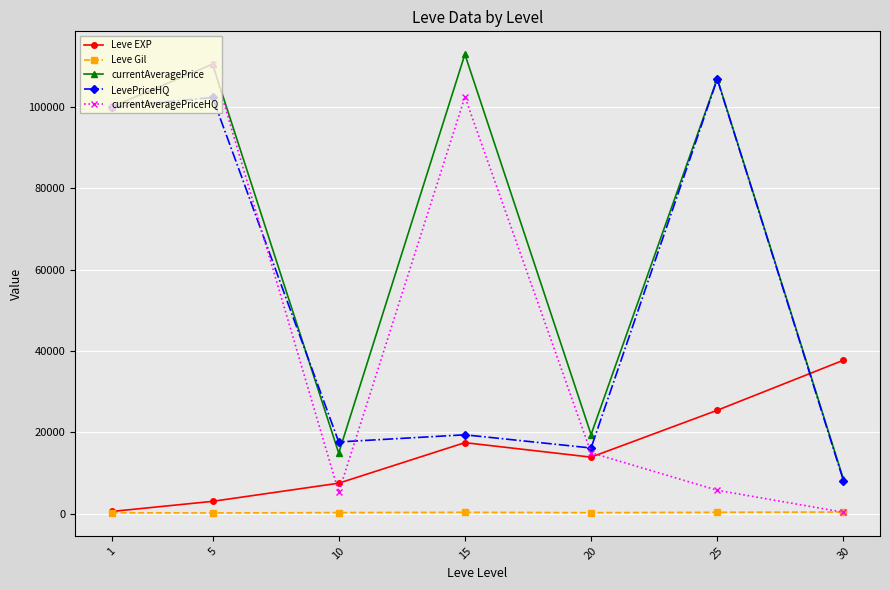

What is the value of the currentAveragePriceHQ point at the 1st from the left?

100014.2